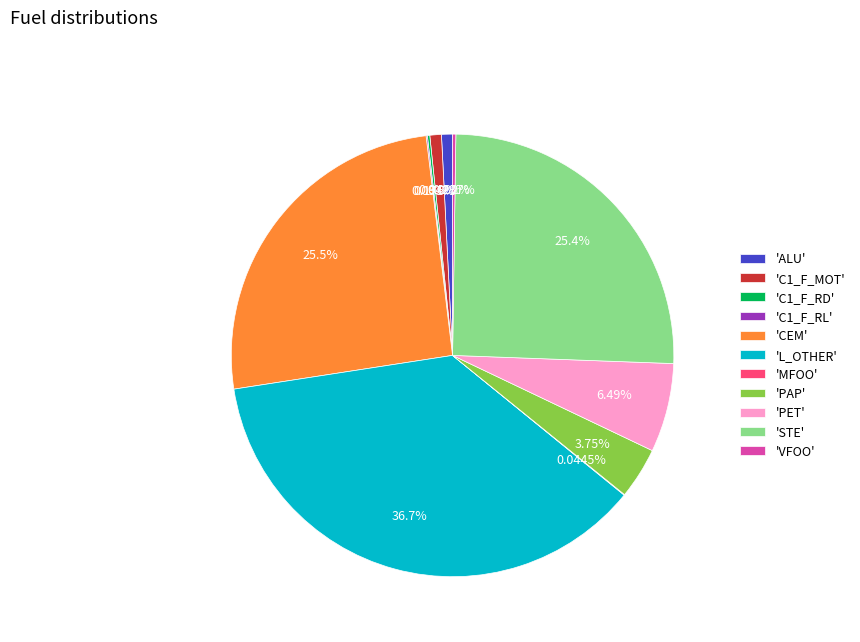

Which slice is the largest?

'L_OTHER'